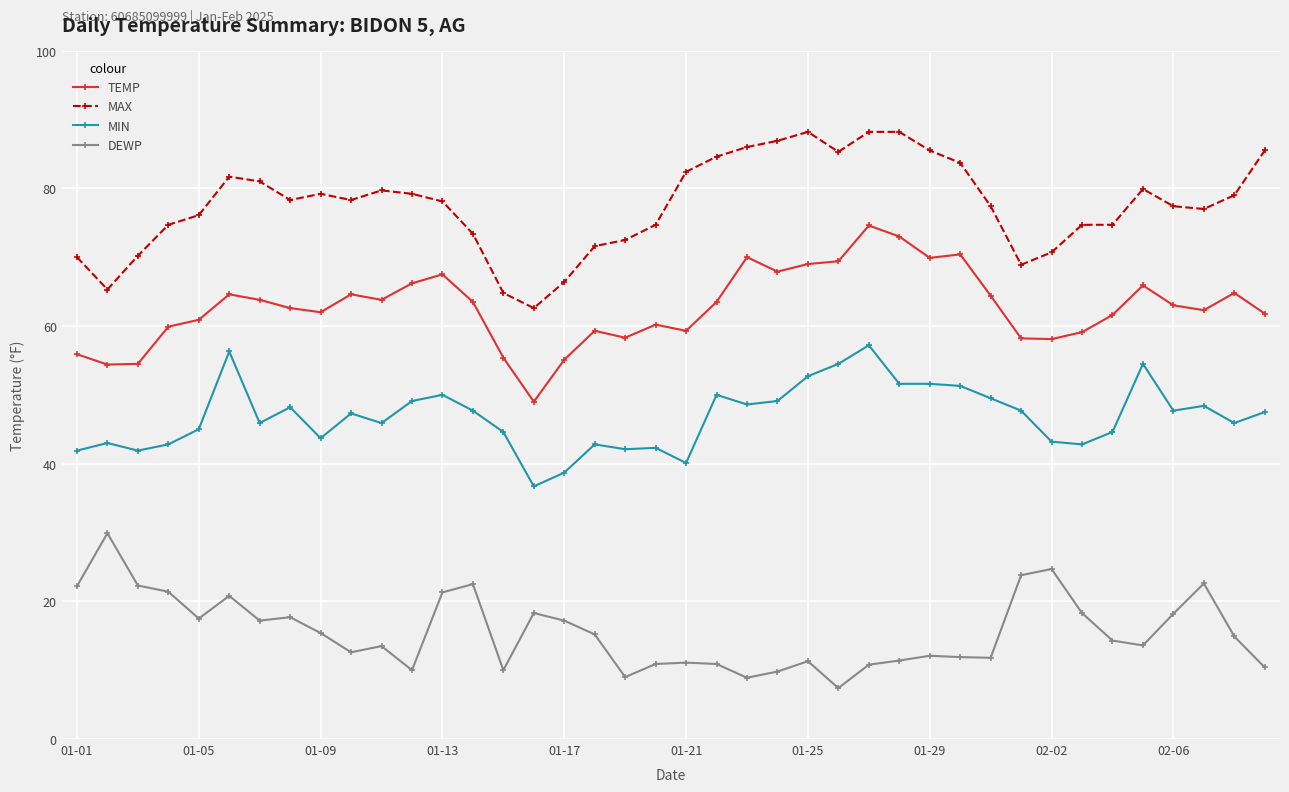

What is the minimum value for MIN?

36.7